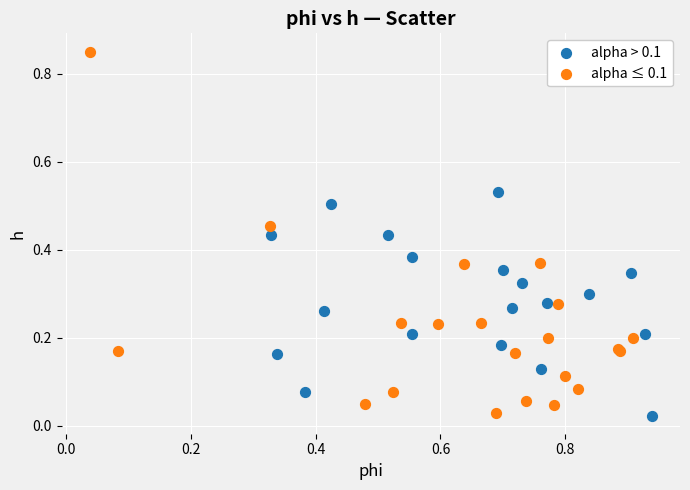

Which series reaches the maximum Y coordinate?

alpha ≤ 0.1